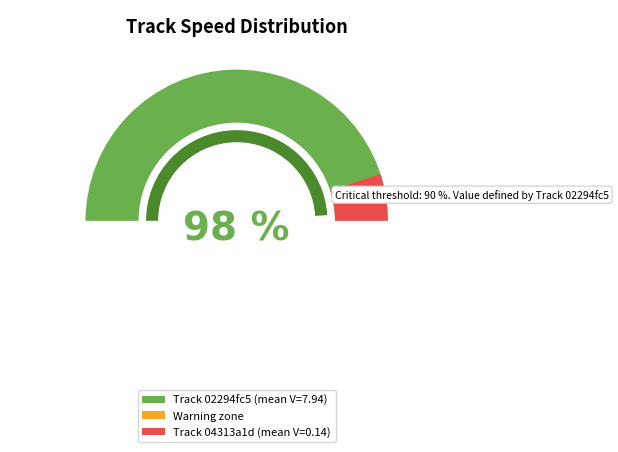

Which series changed the most between 4 and 17?

02294fc506da4d298f79a235a764f4b8